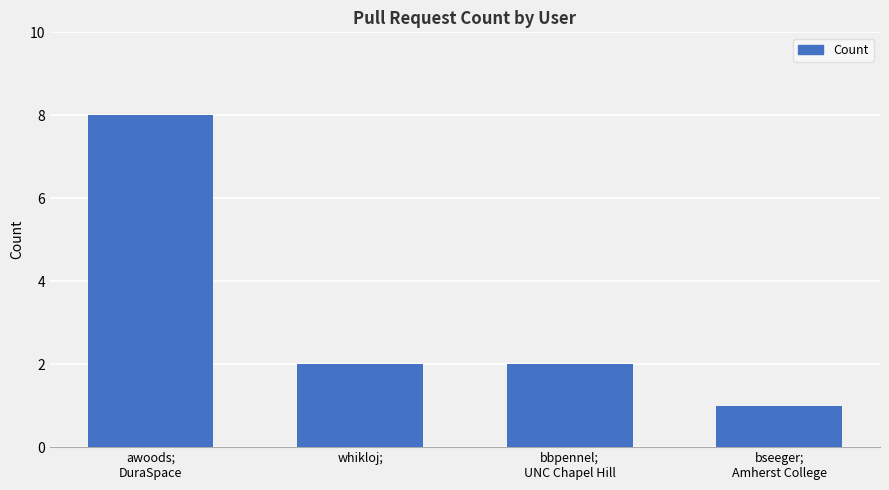

How many categories are shown in the chart?

4